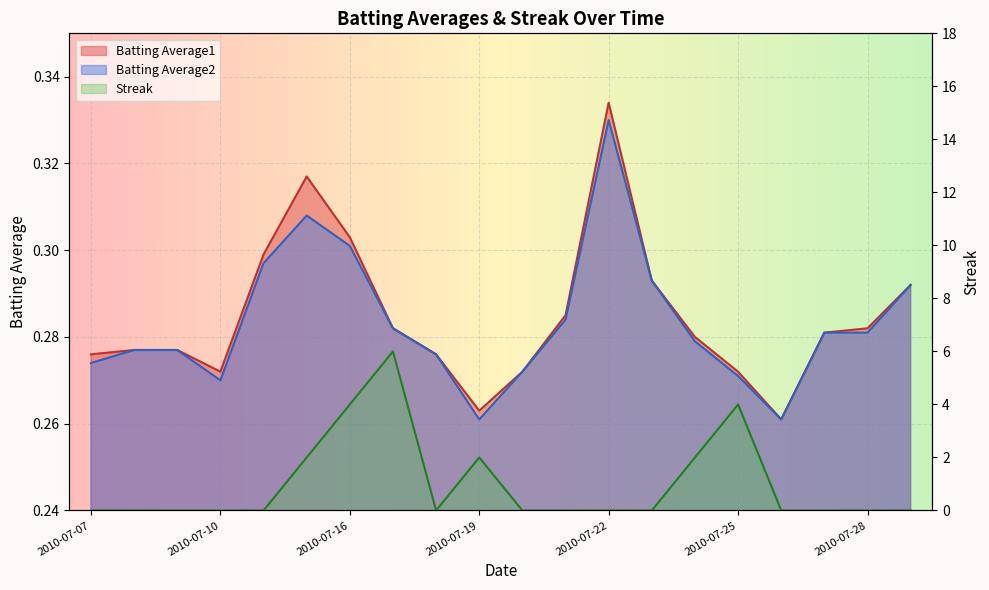

Is the value of Streak at 2010-07-28 greater than the value of Batting Average2 at 2010-07-24?

No